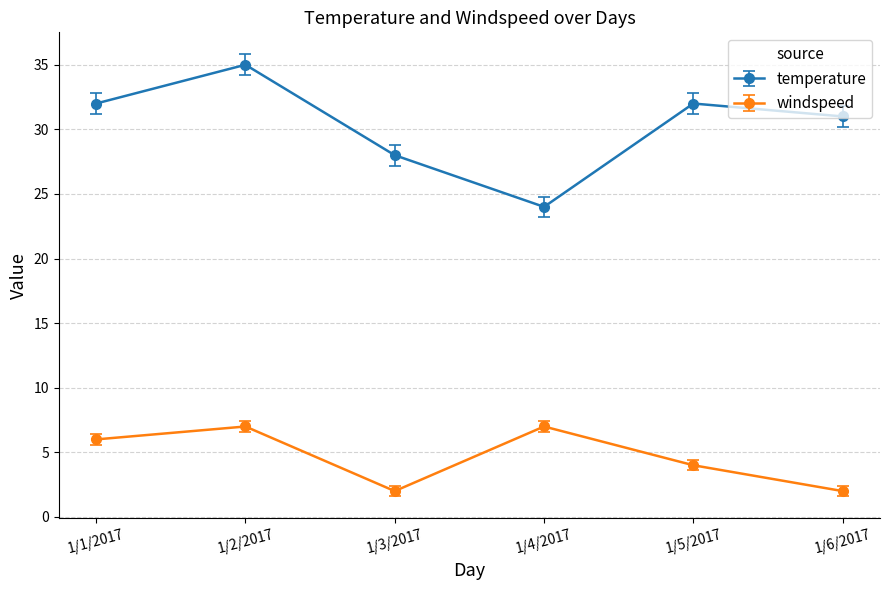

Reading left to right, transcribe all the data shown in this chart.

temperature: 32	35	28	24	32	31
windspeed: 6	7	2	7	4	2